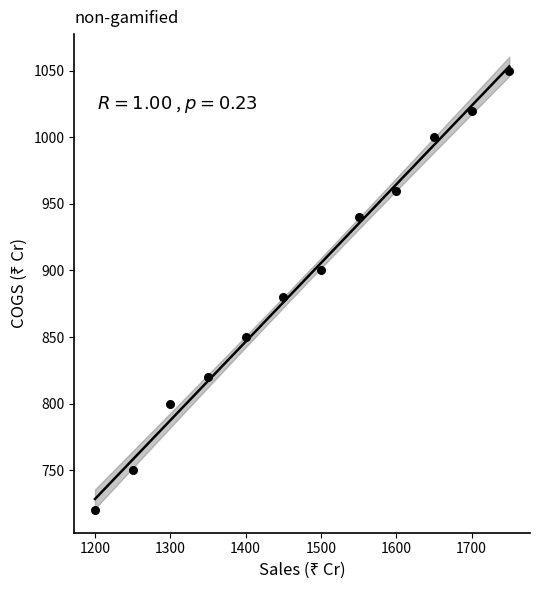

What Y value in the scatter plot is closest to 885?

880